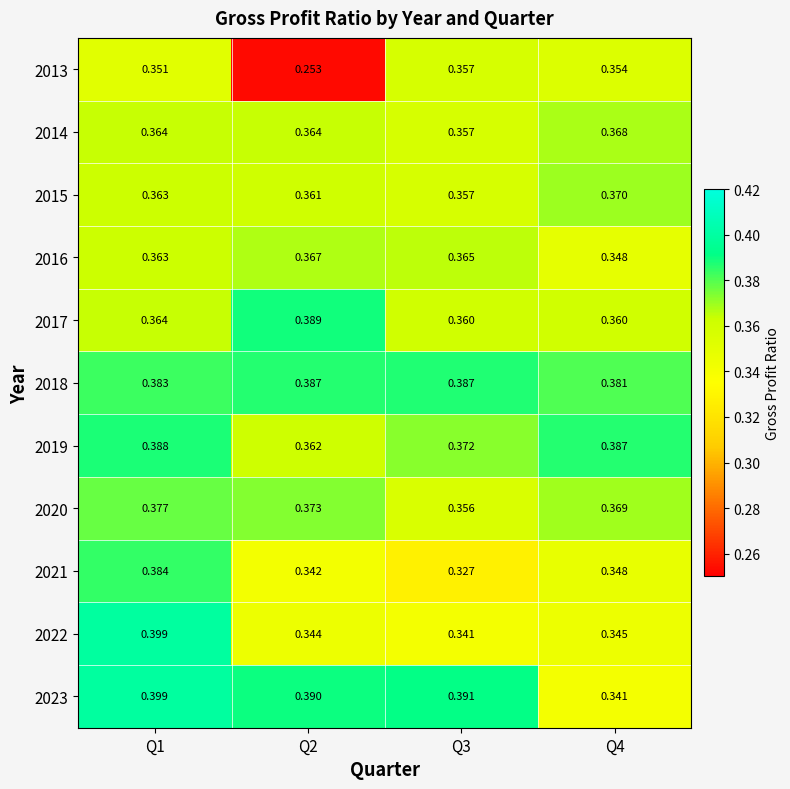

Is the value of 2021 at Q2 greater than the value of 2015 at Q2?

No